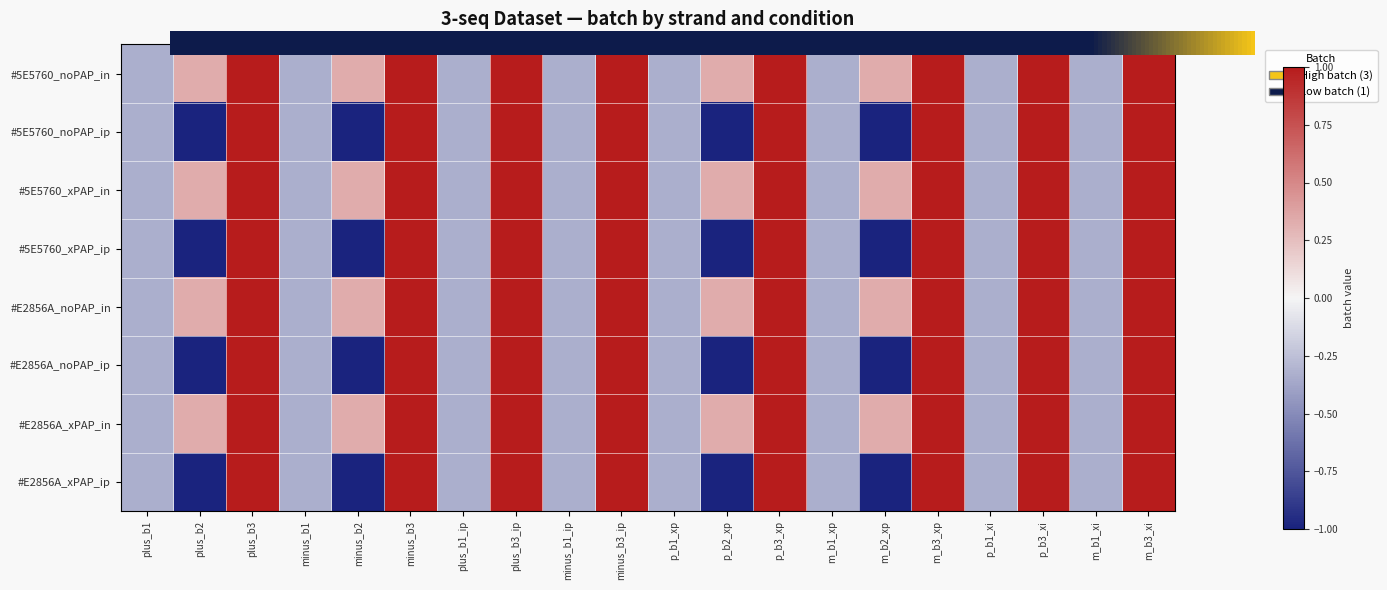

How many data points does each series have?

20